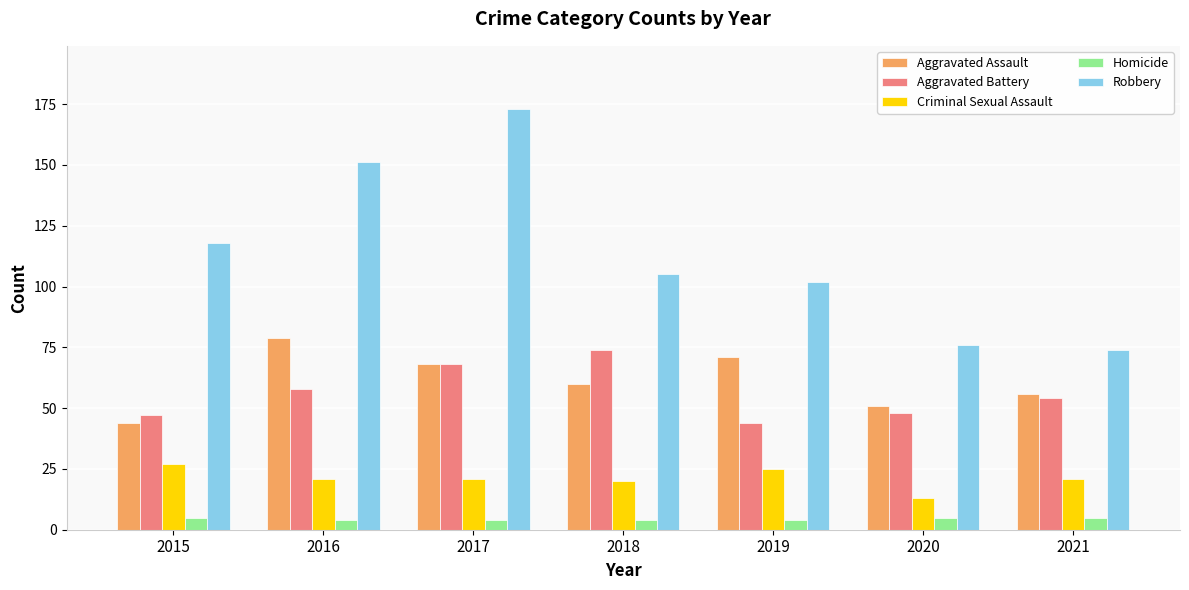

Which series has the largest range (max minus min)?

Robbery